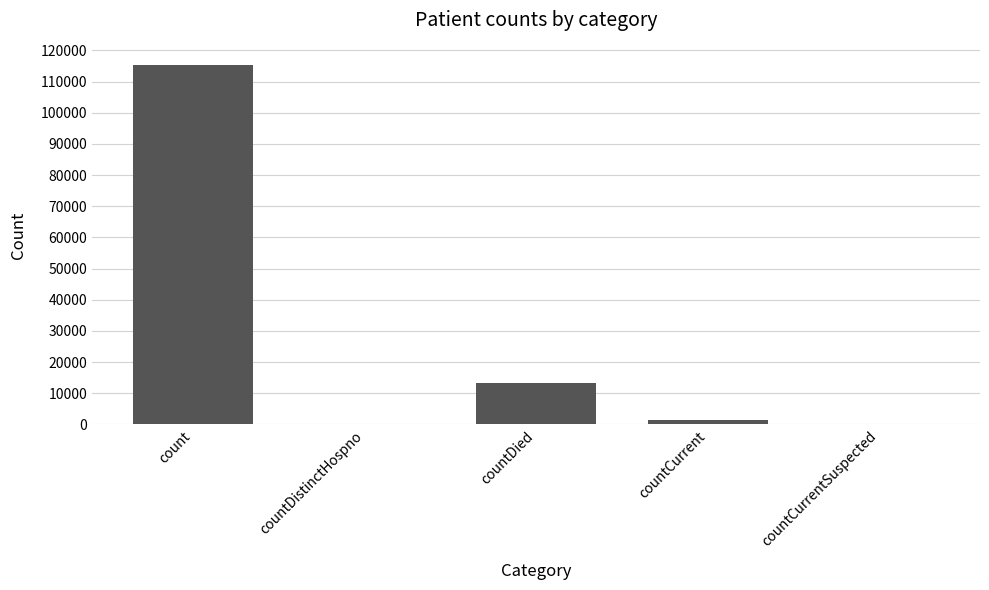

How many categories are shown in the chart?

5